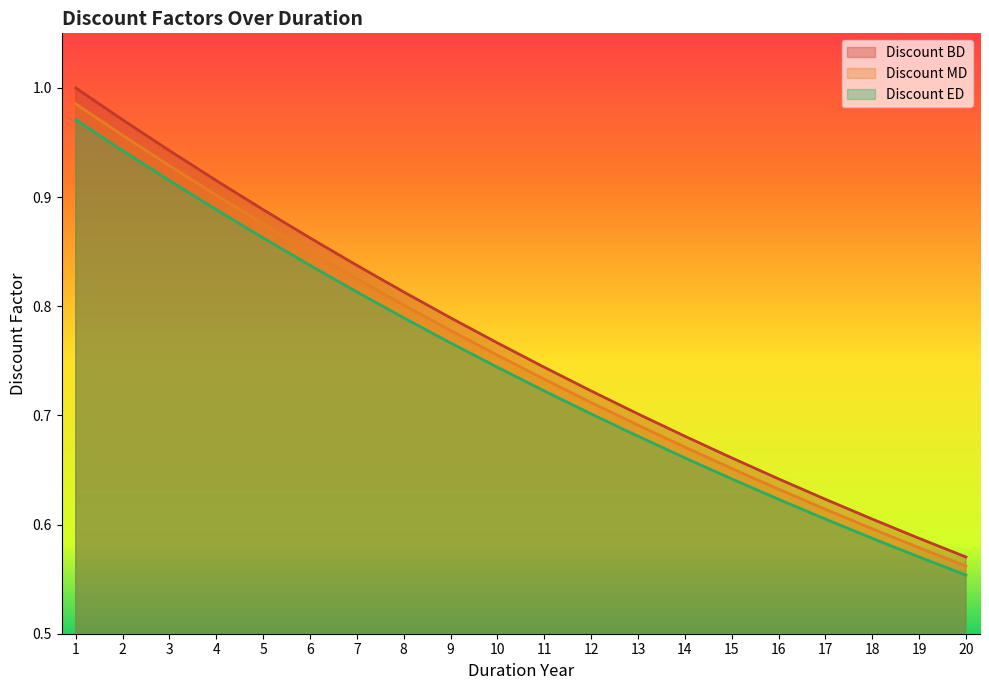

List the labels in order of DISCOUNT_BD value, largest first.

1, 2, 3, 4, 5, 6, 7, 8, 9, 10, 11, 12, 13, 14, 15, 16, 17, 18, 19, 20